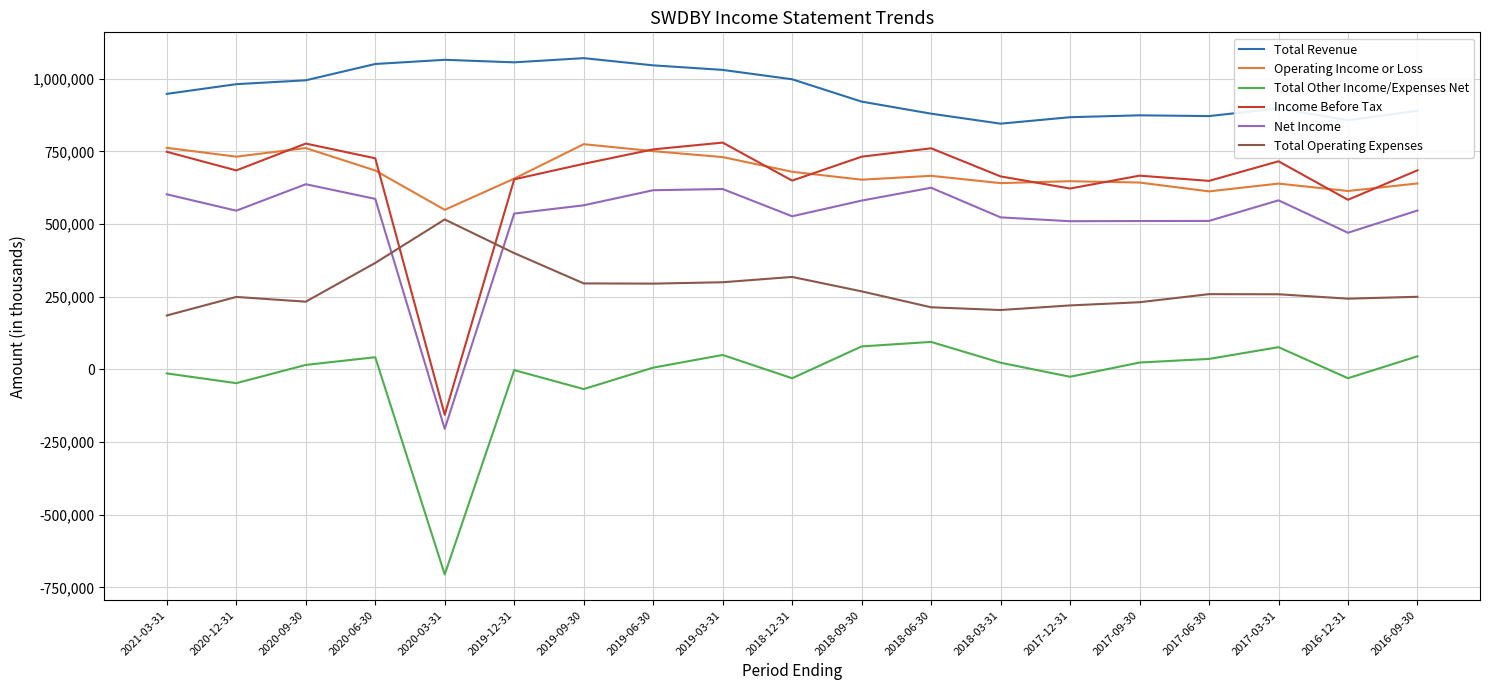

At how many categories does at least one series exceed 937089?

10